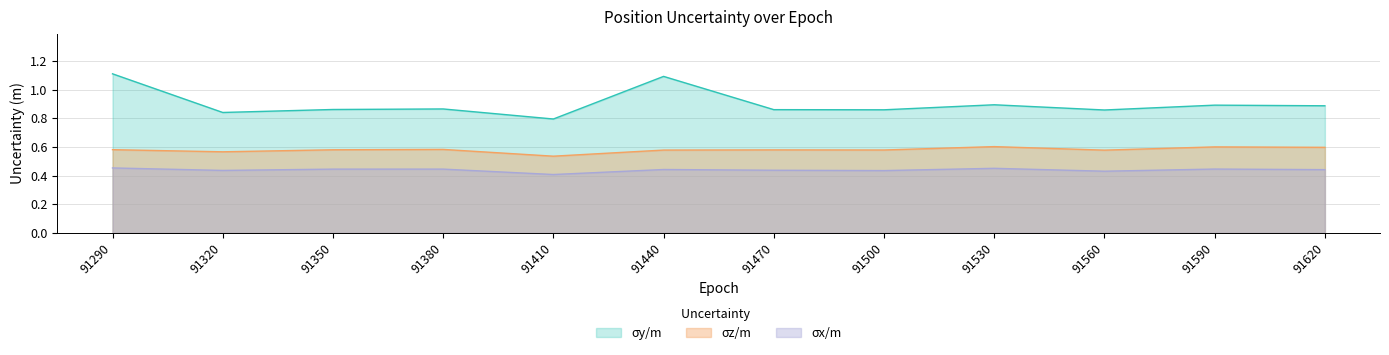

At how many categories does at least one series exceed 0?

12